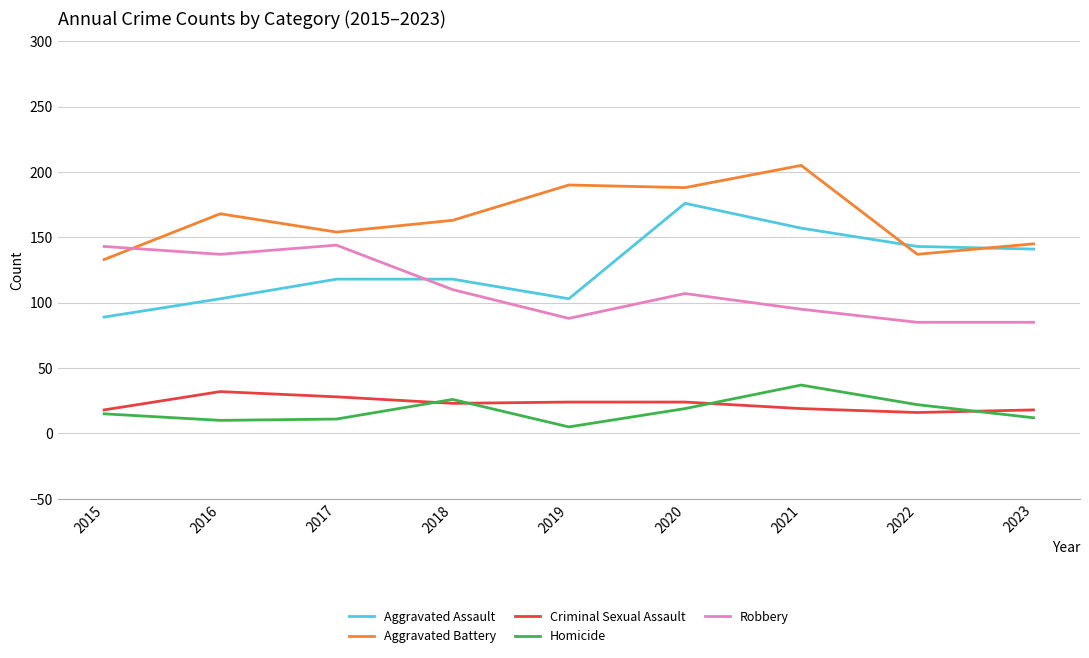

What is the approximate value of Aggravated Assault at 2021?

157